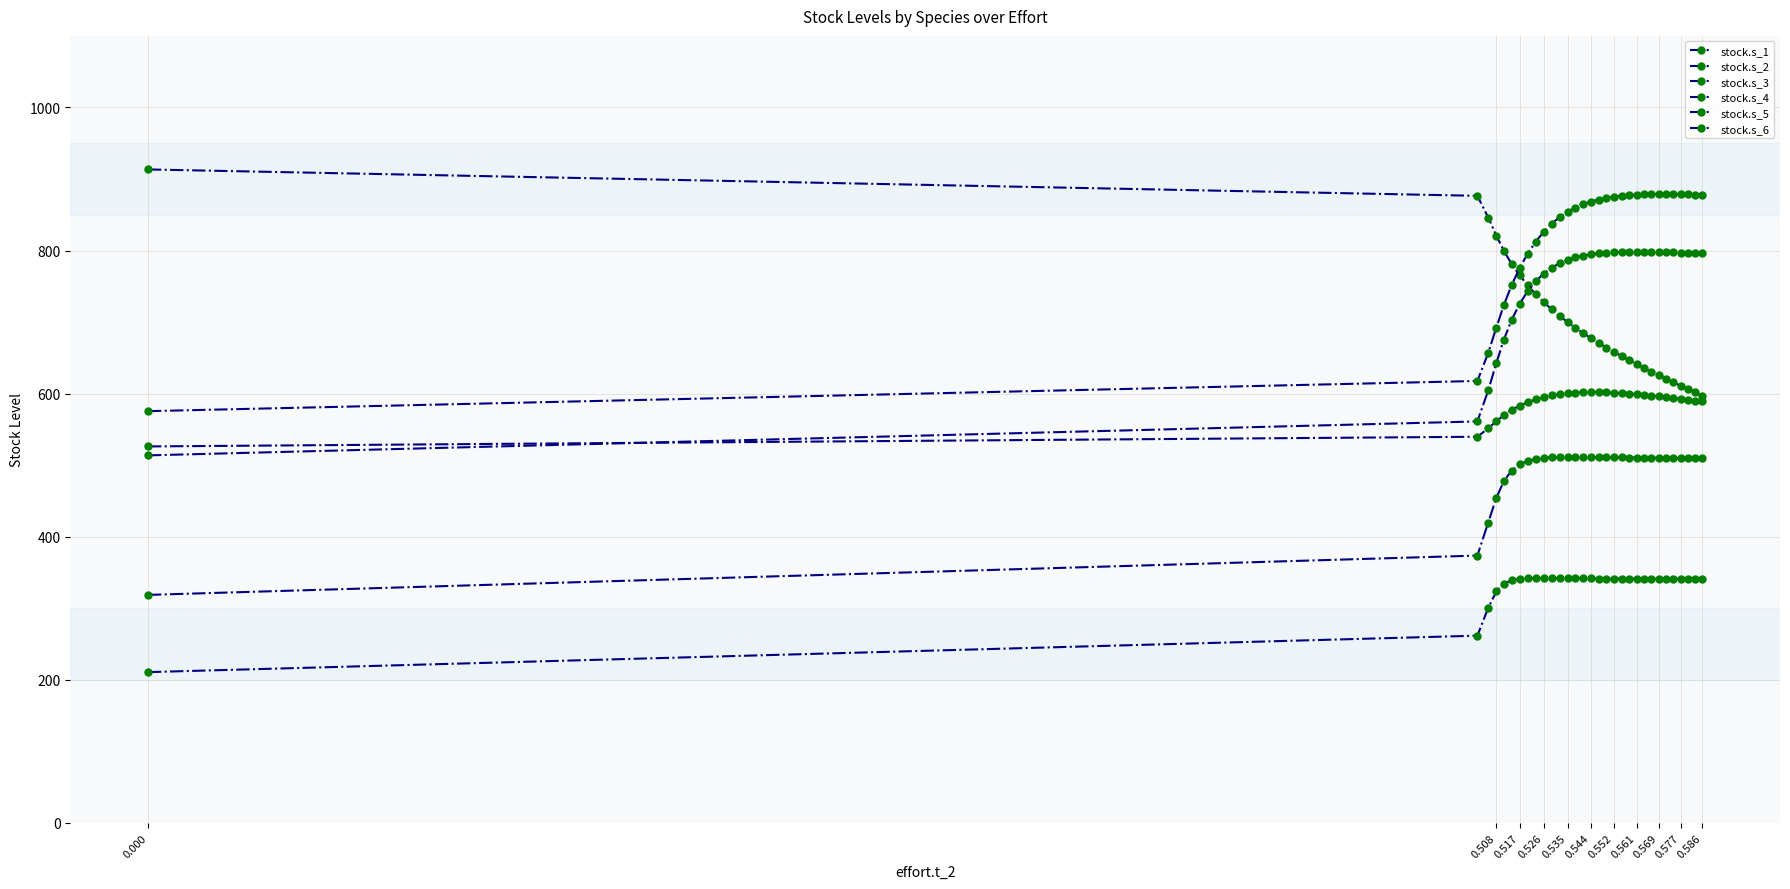

What is the difference between the second highest and minimum values in the stock.s_6 series?

284.3